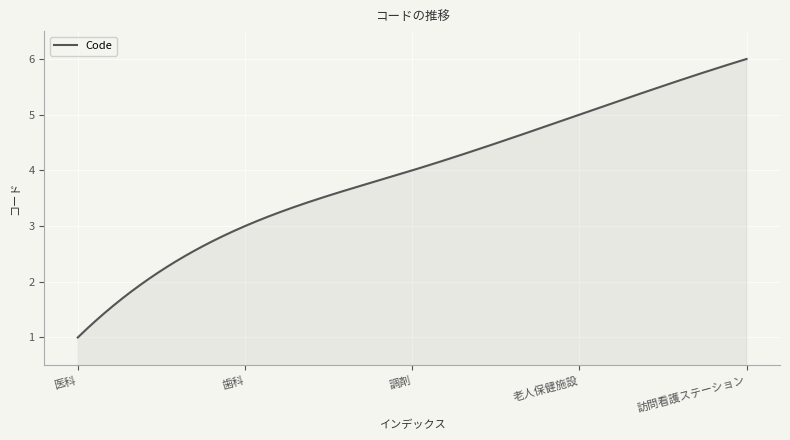

What is the difference between the maximum and minimum values?

5.0